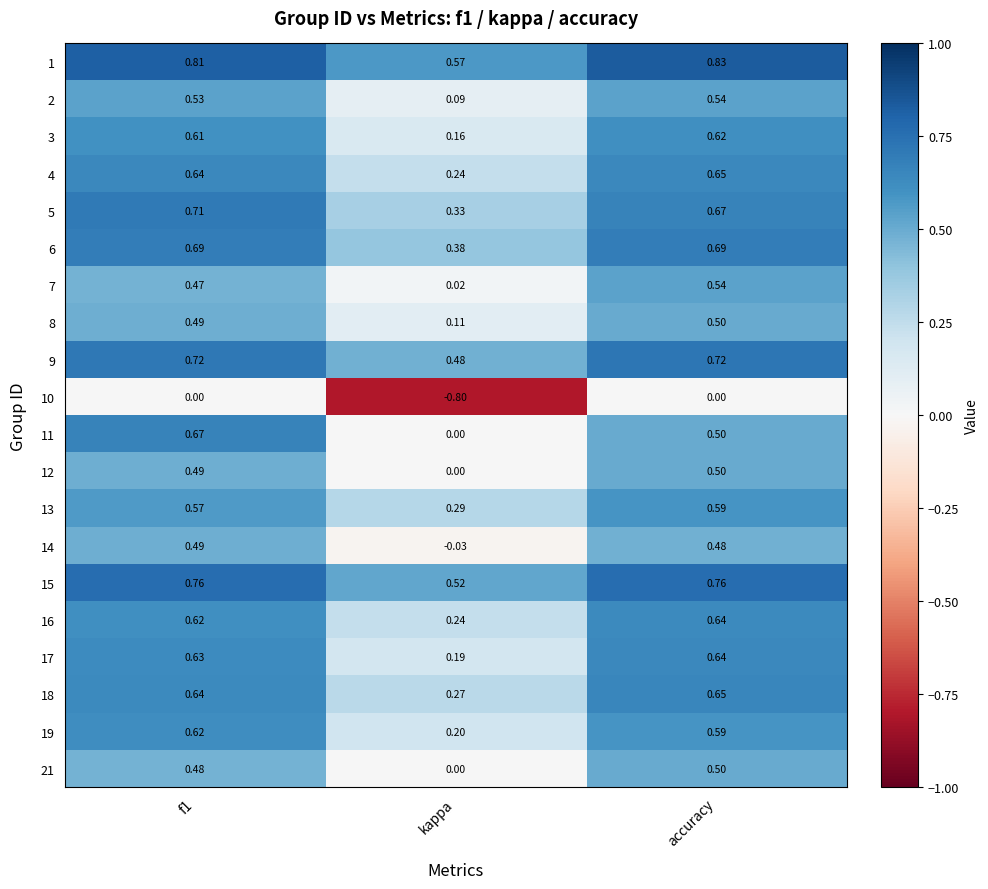

Is the value of 3 at f1 greater than the value of 12 at f1?

Yes